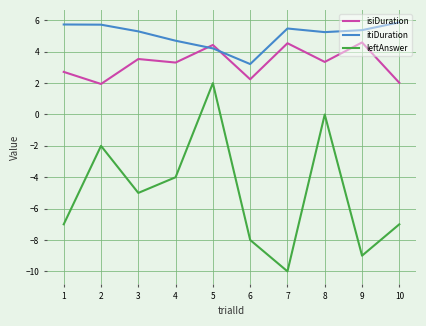

Rank the series by their maximum value, from lowest to highest.

leftAnswer, isiDuration, itiDuration